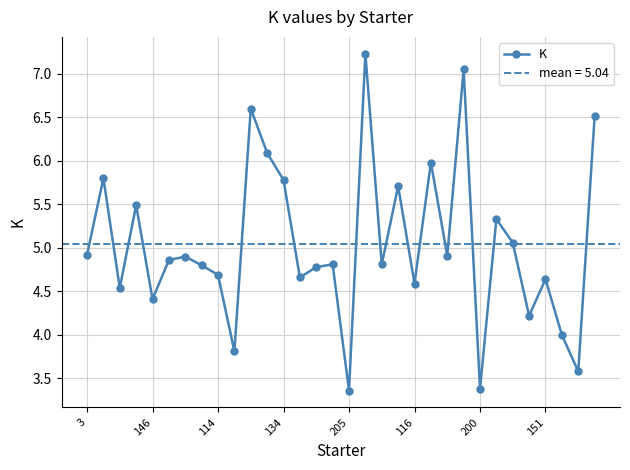

Which label corresponds to the largest value in the chart?

17